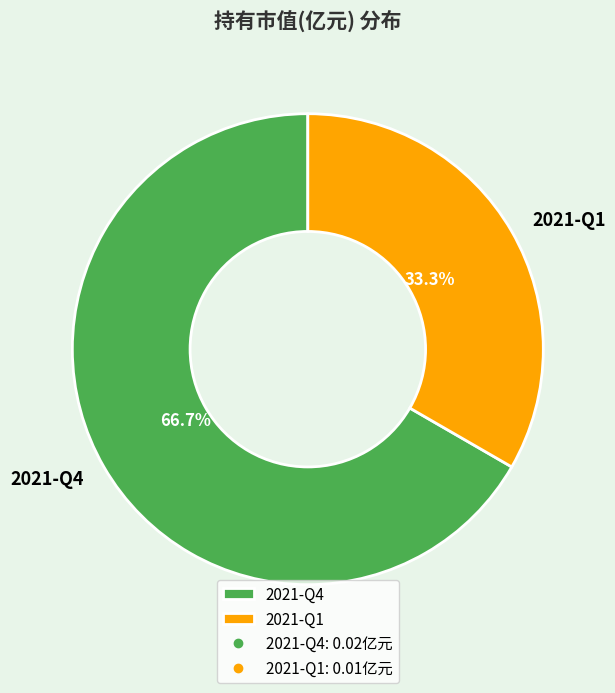

To the nearest percent, what percentage of the pie is 2021-Q1?

33%